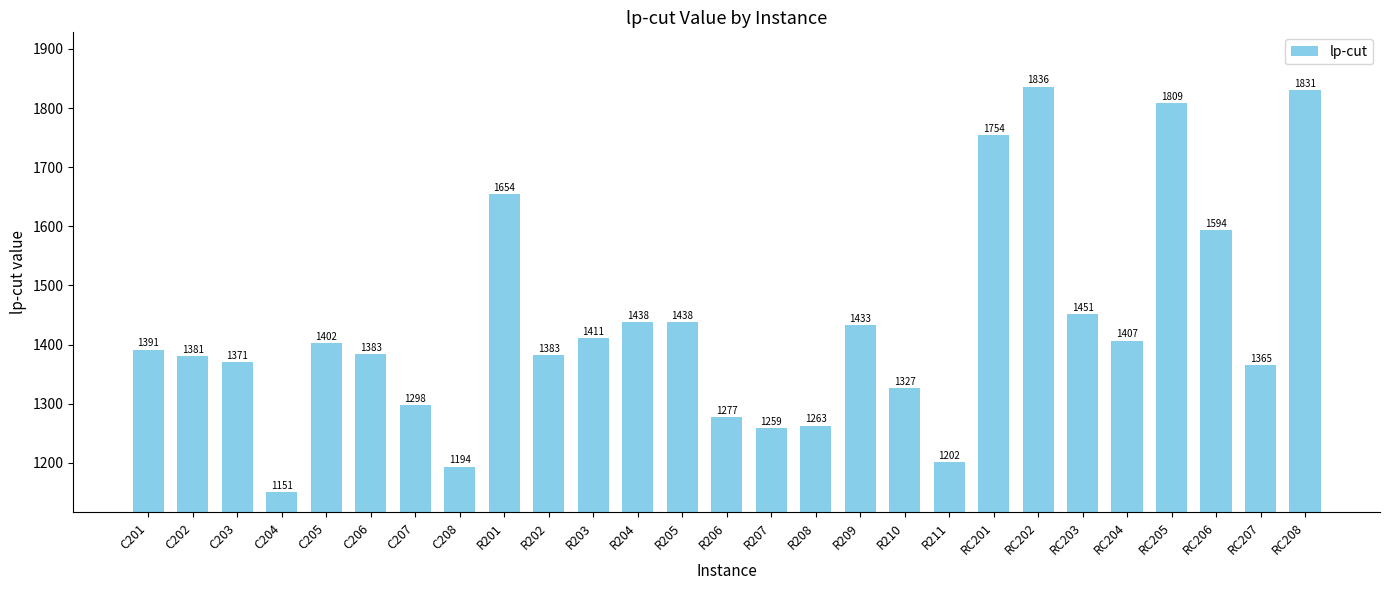

What is the average value?

1433.5